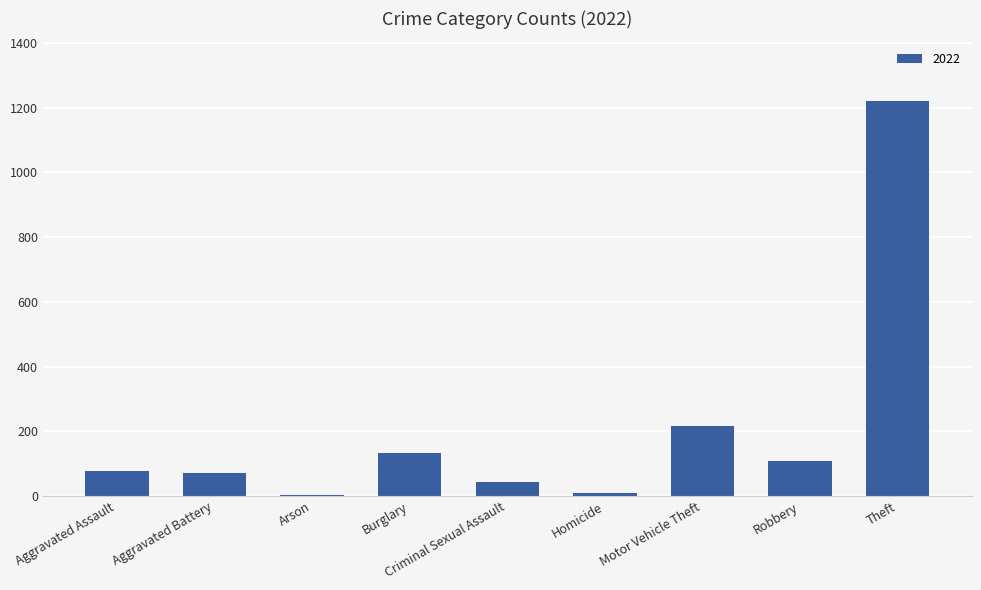

Is it true that the value at Theft is 1222?

True